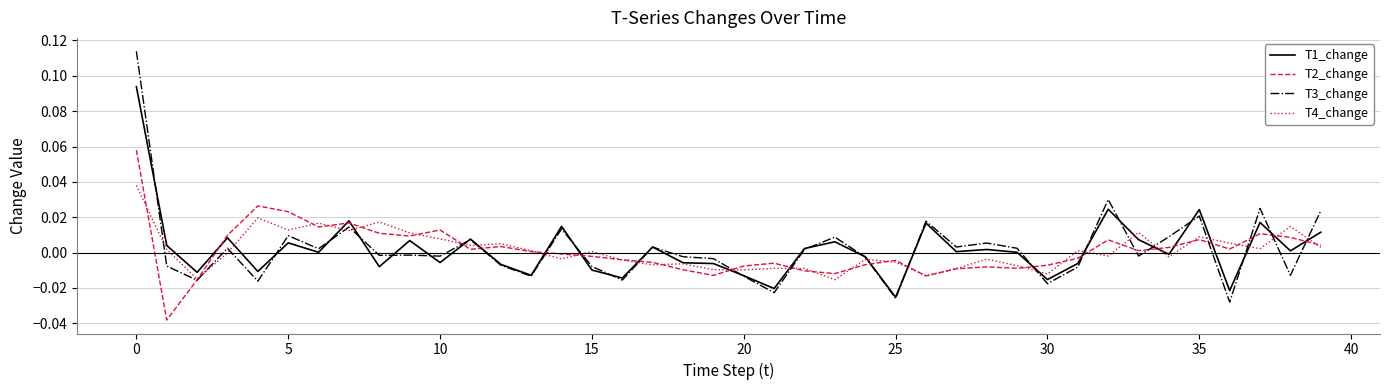

List the series in order of their peak value, highest first.

T3_change, T1_change, T2_change, T4_change